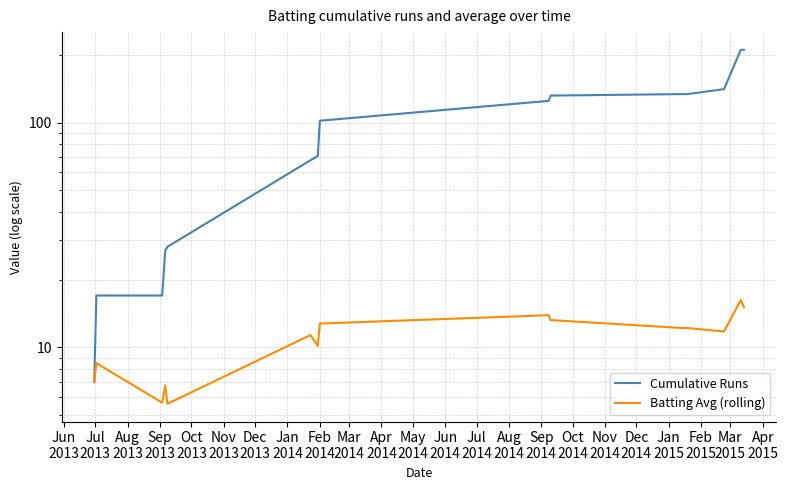

Reading left to right, what are all the values shown in this chart?

Cumulative Runs: 7.0	17.0	17.0	27.0	28.0	68.0	71.0	102.0	125.0	132.0	132.0	134.0	134.0	141.0	211.0	211.0
Batting Avg (rolling): 7.0	8.5	5.7	6.8	5.6	11.3	10.1	12.8	13.9	13.2	13.2	12.2	12.2	11.8	16.2	15.1